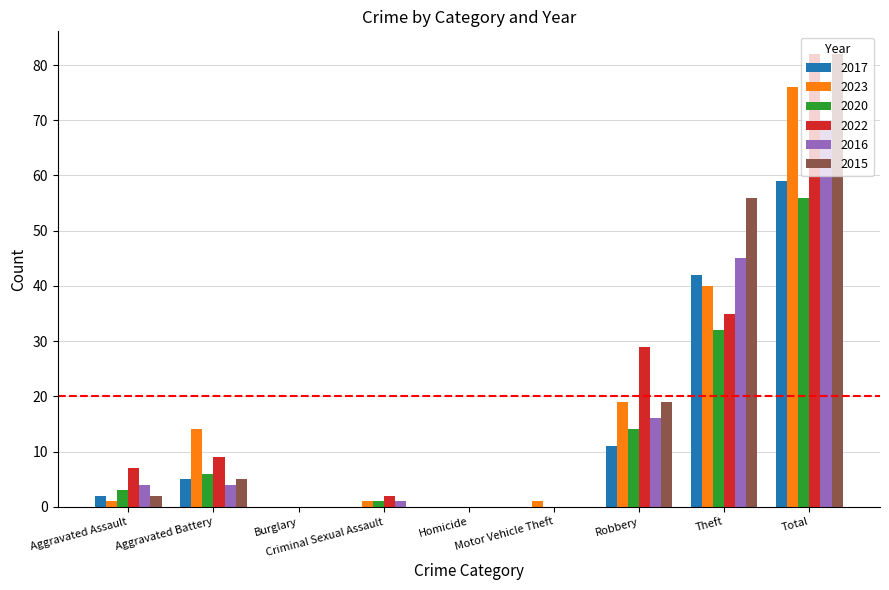

Between Homicide and Robbery, which series saw the biggest shift?

2022